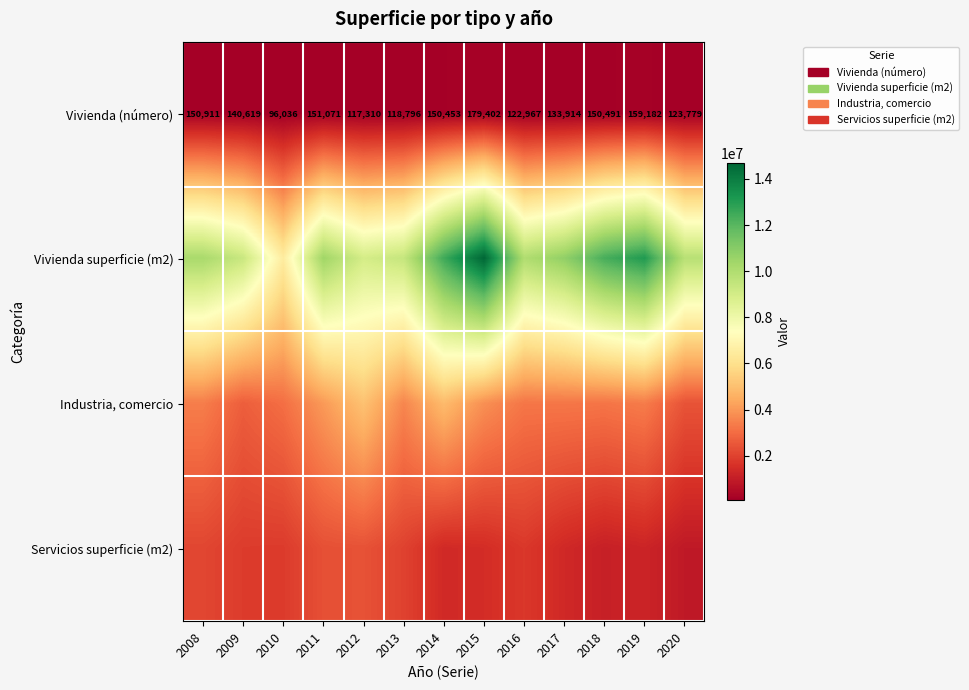

At how many categories does at least one series exceed 12338557?

4